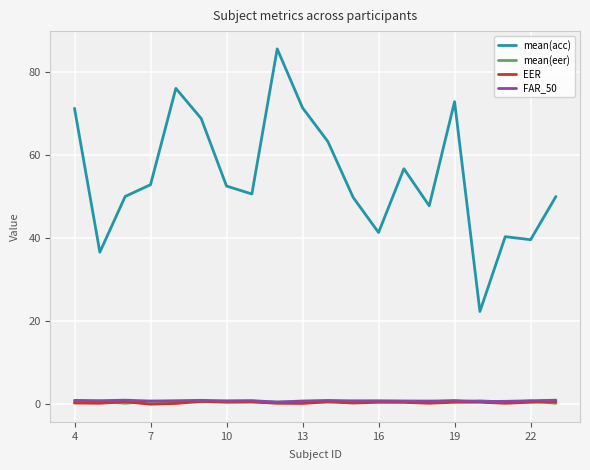

True or false: mean(acc) and mean(eer) cross at least once.

False